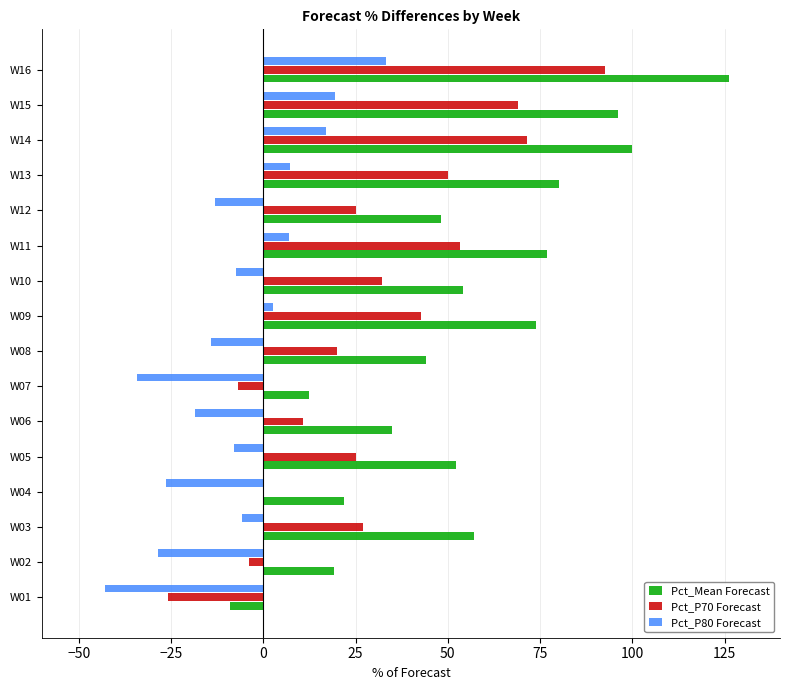

What is the sum of all Pct_P70 Forecast values?

482.3